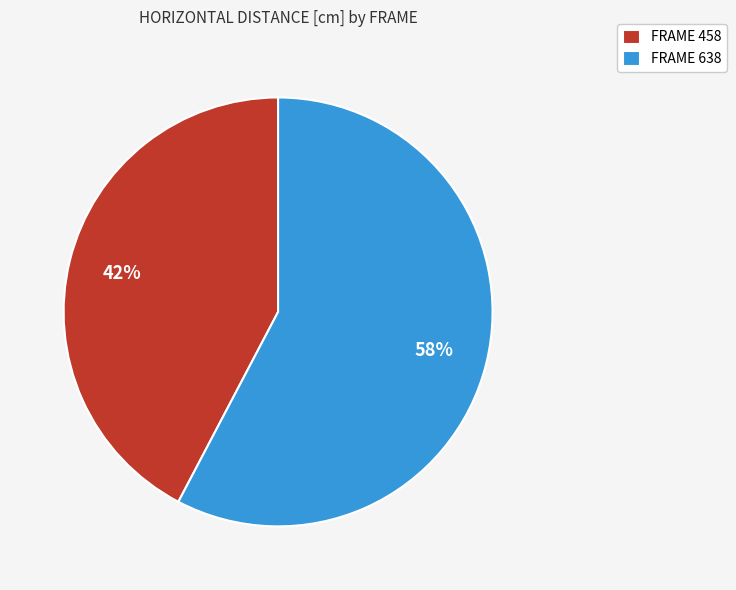

True or false: FRAME 458 accounts for 42% of the total.

True